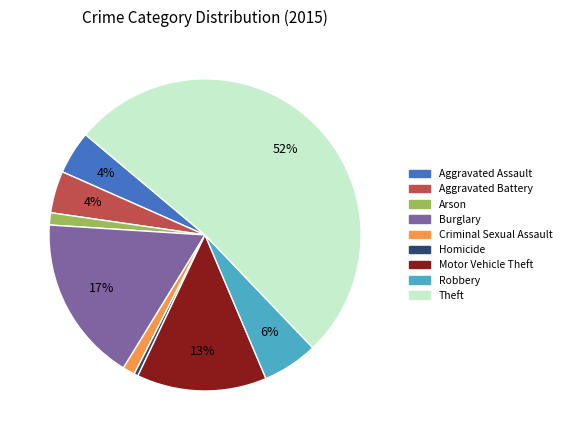

Does Theft account for over 50% of the chart?

Yes